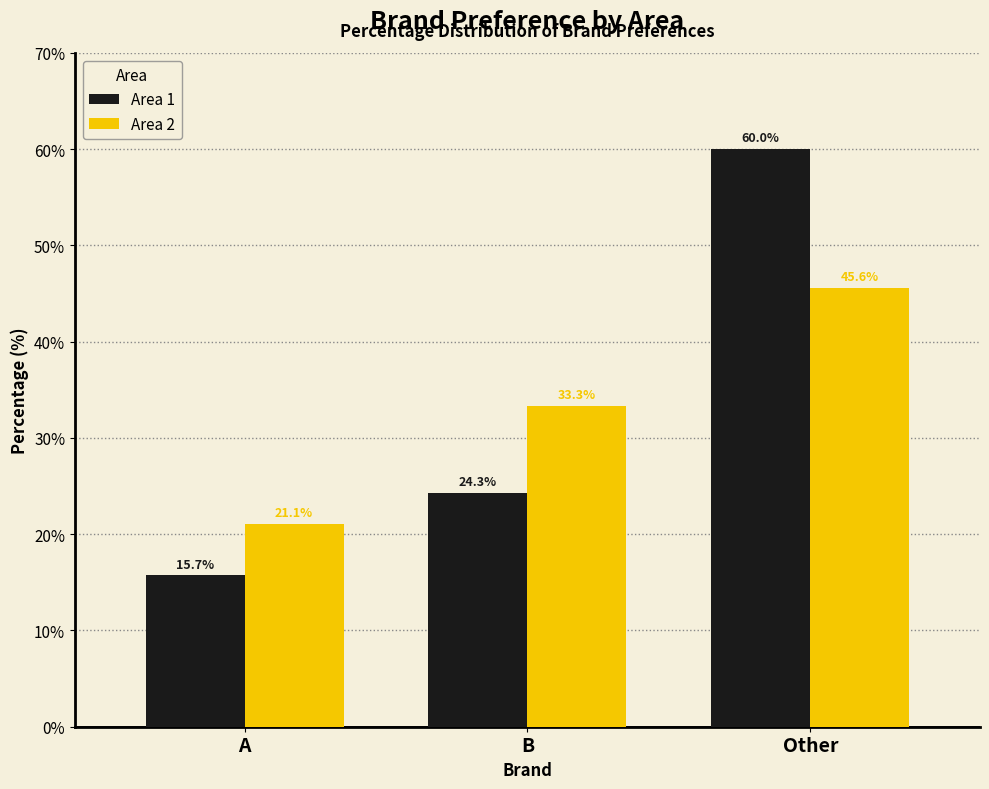

At which label is Area 2 closest to 33?

B